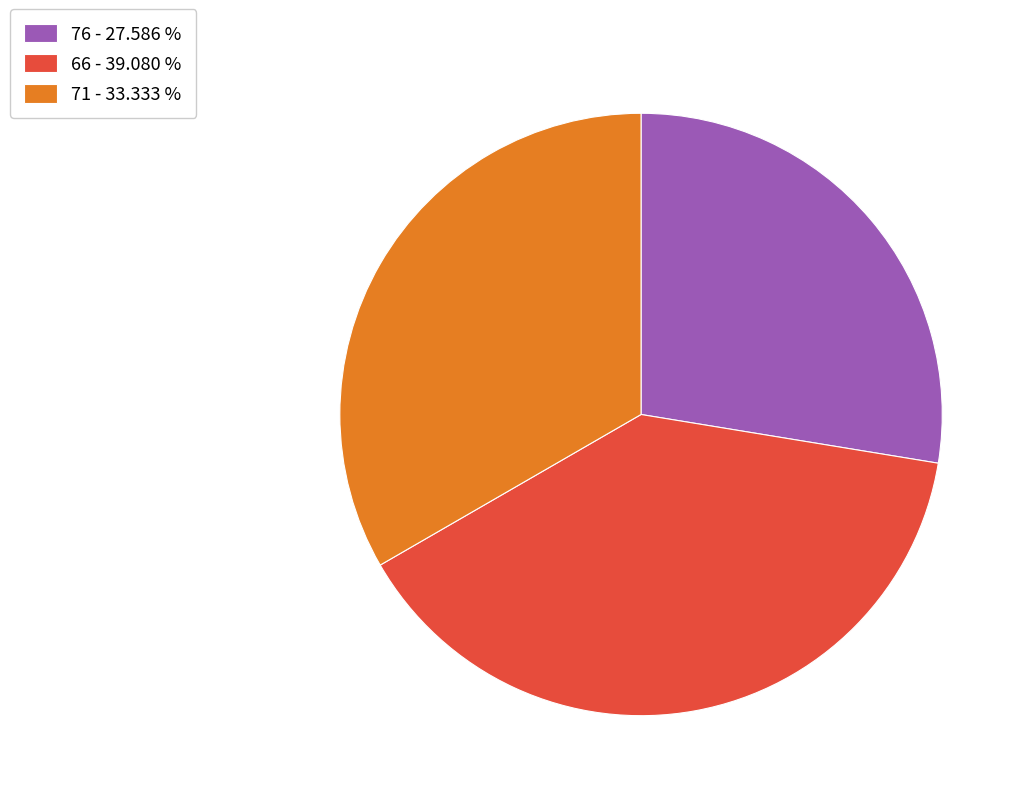

What is the ratio of the value at 66 - 39.080 % to the value at 71 - 33.333 %?

1.2